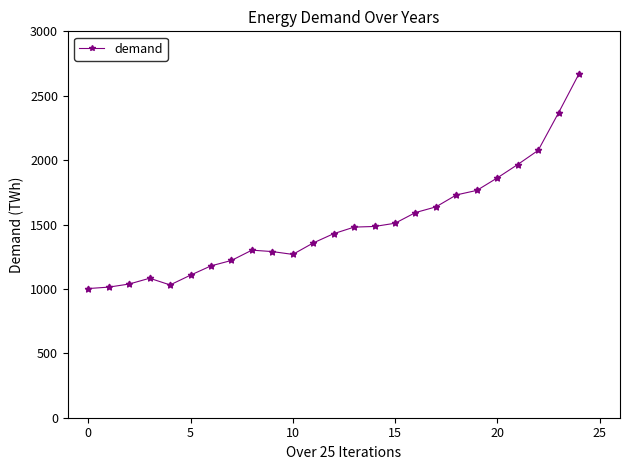

What is the value of the 24th point from the left?

2369